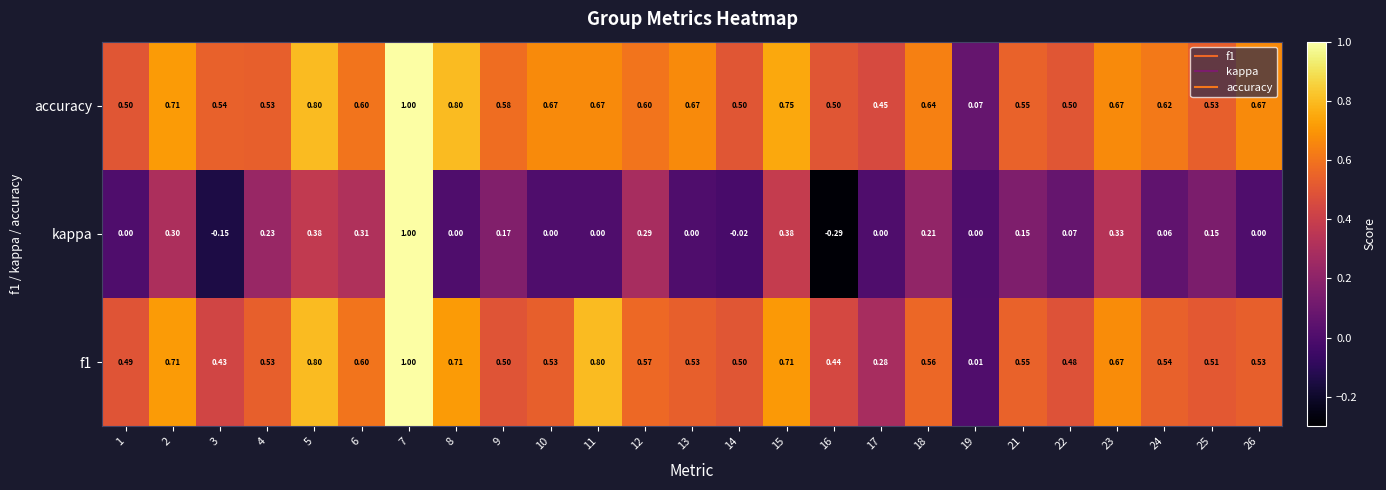

Between 6 and 8, which series saw the biggest shift?

kappa